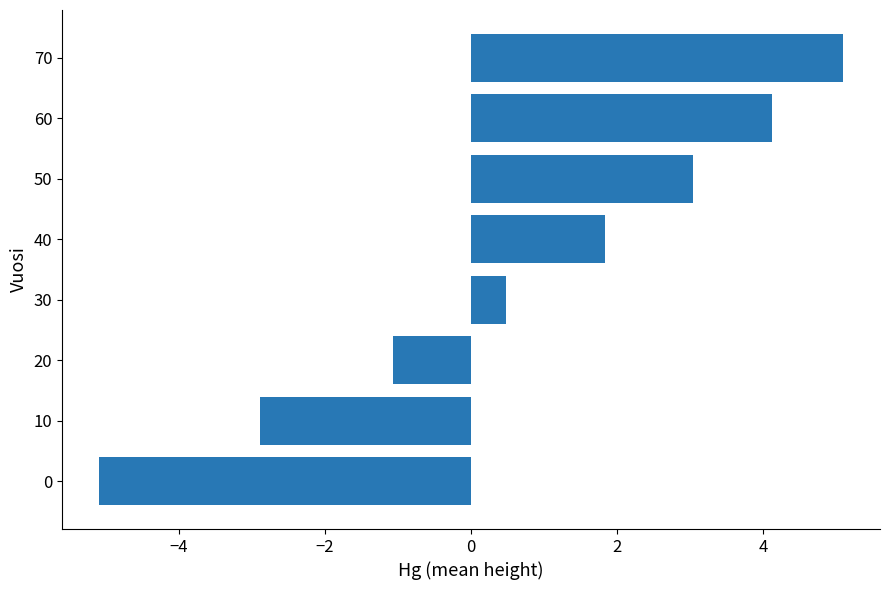

What is the difference between the maximum and second lowest values?

8.0